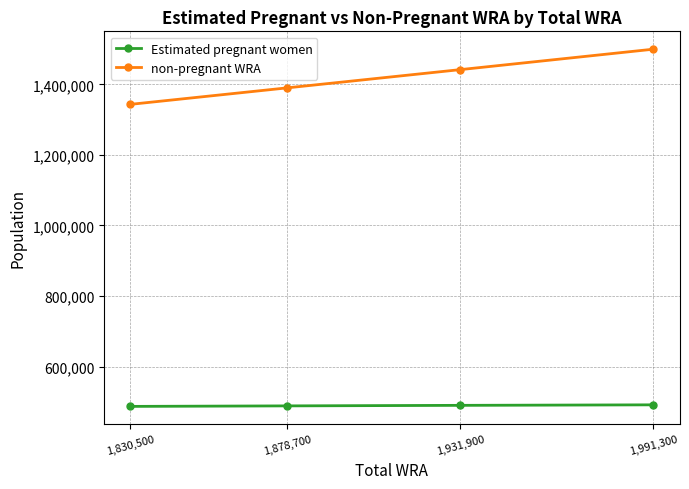

At how many categories does at least one series exceed 1364474?

3